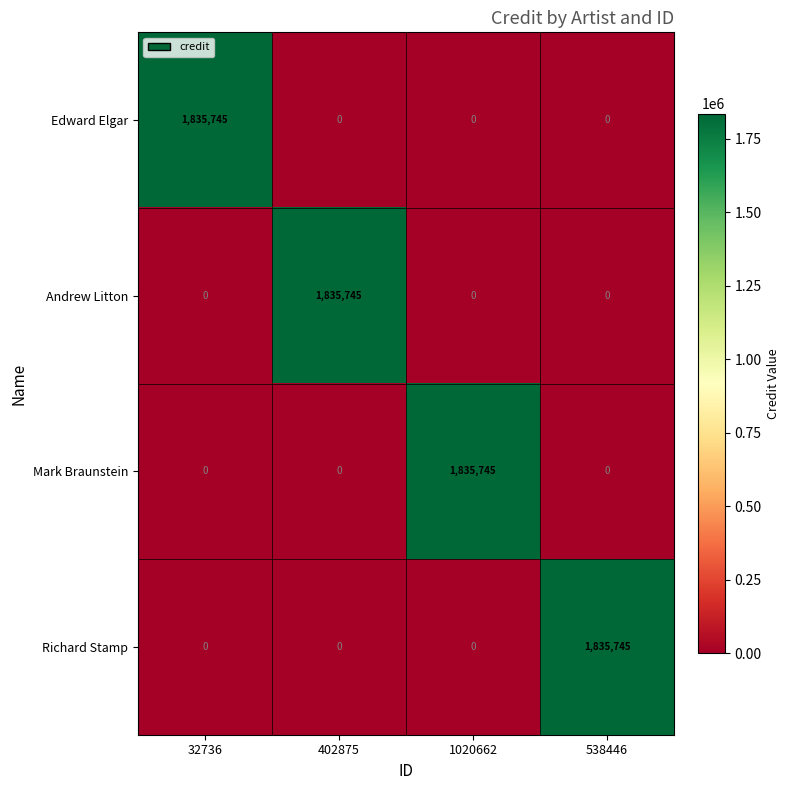

What is the total value across all series at 32736?

1835745